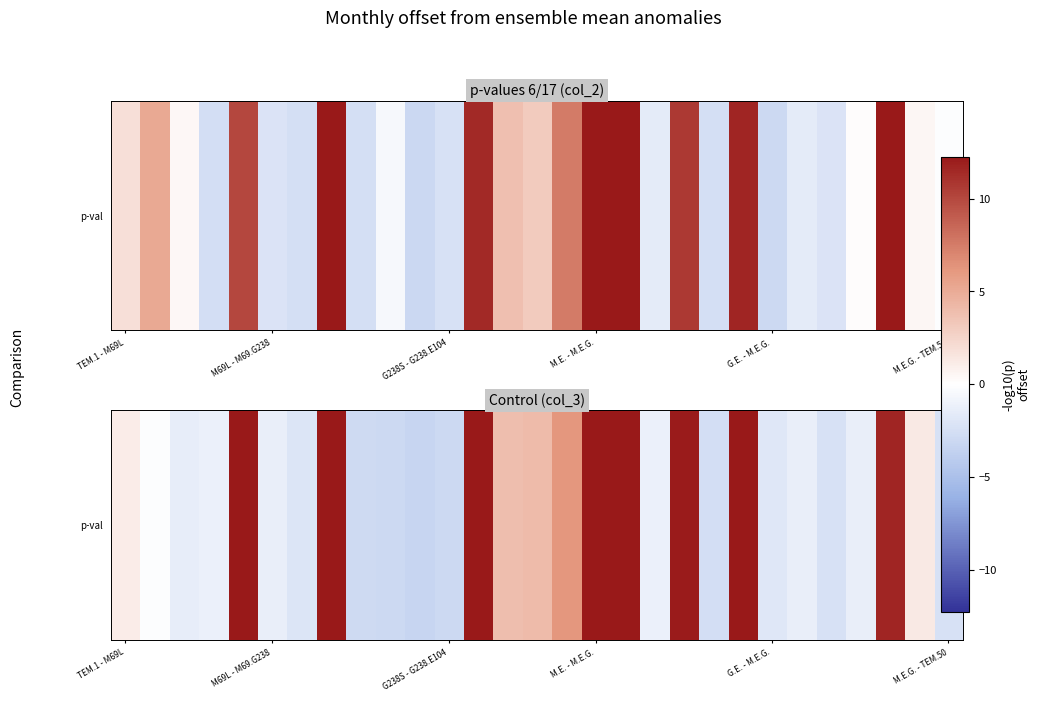

The value at 25 is -1.3. True or false?

True